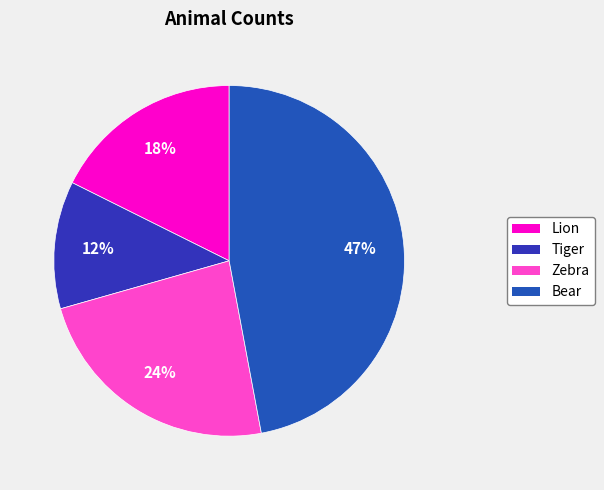

Do Lion and Tiger together represent more than half of the pie?

No